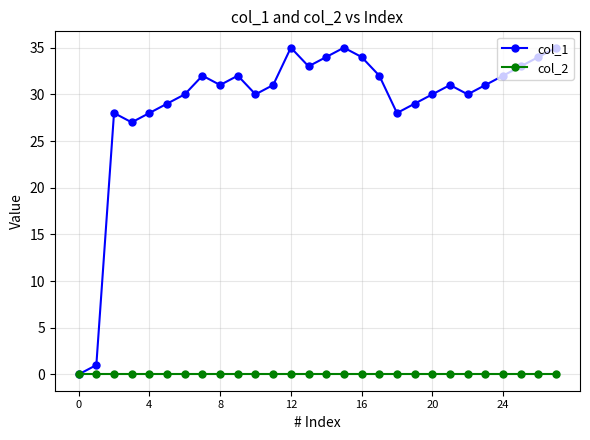

At how many categories does at least one series exceed 14?

26